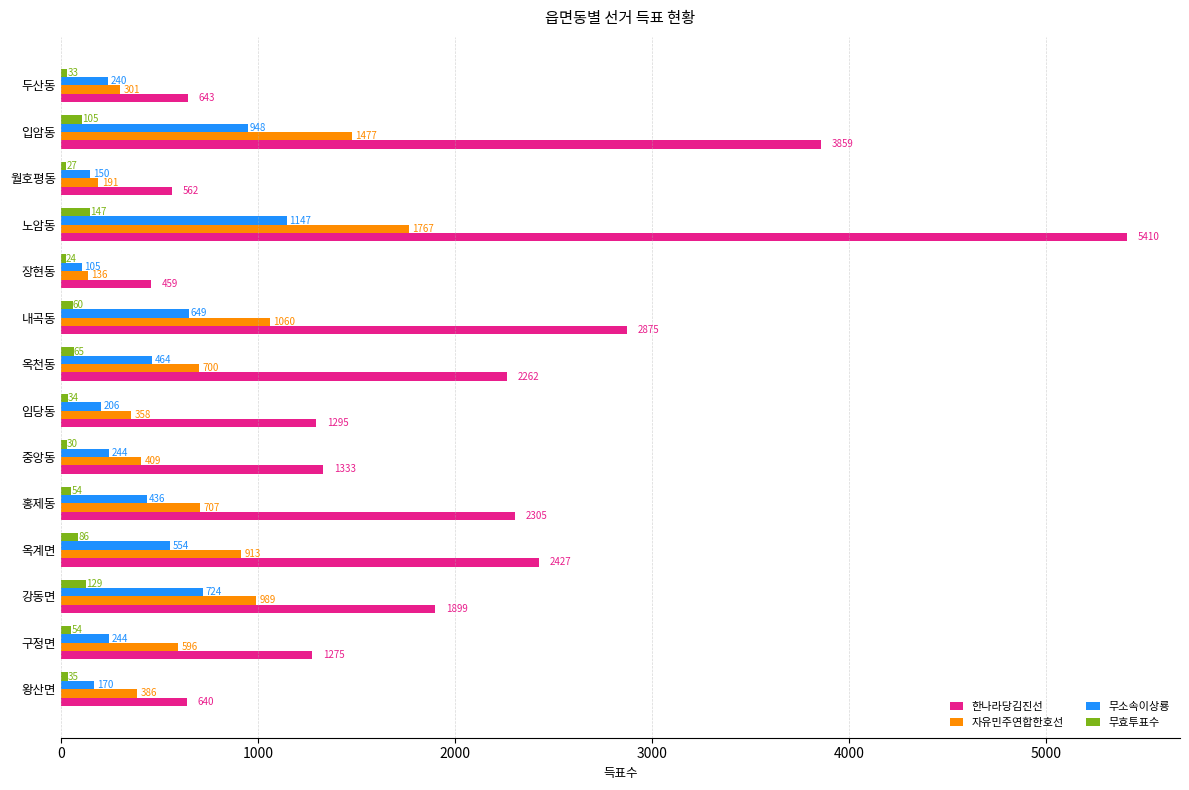

Between 왕산면 and 옥계면, which series saw the biggest shift?

한나라당김진선